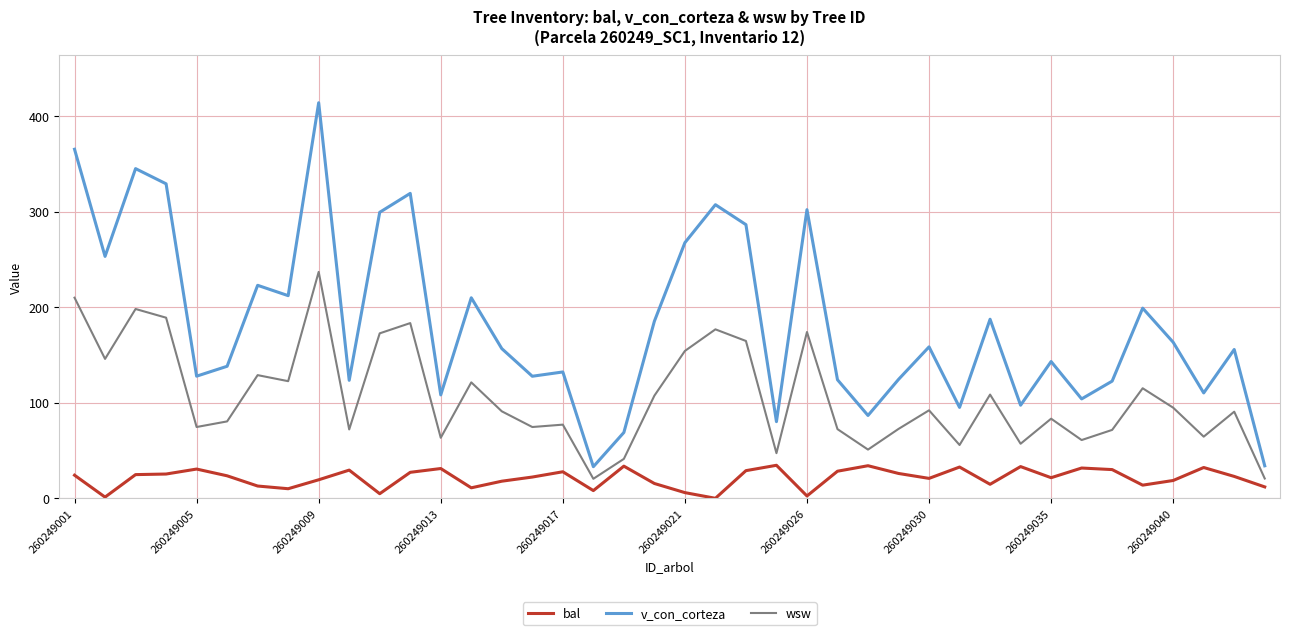

Rank the series by their maximum value, from lowest to highest.

bal, wsw, v_con_corteza